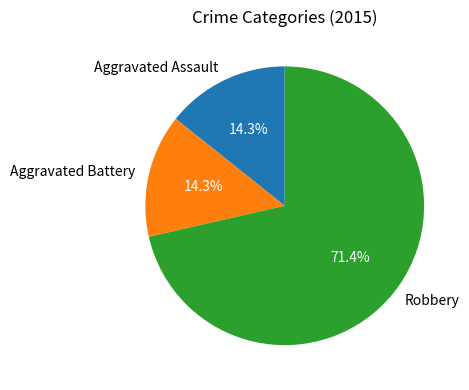

Which category has the biggest portion of the pie?

Robbery